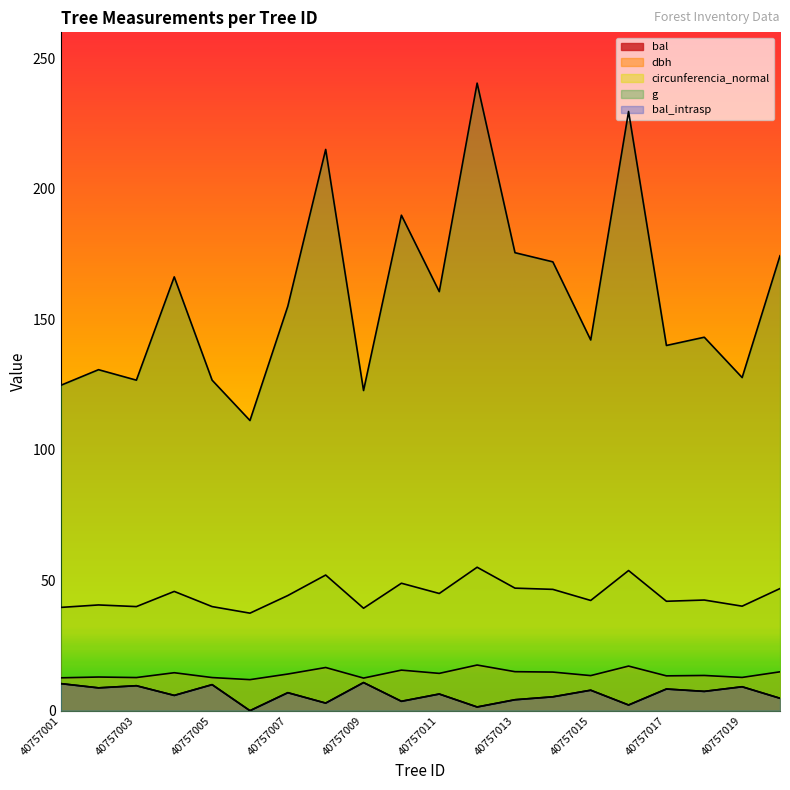

What is the difference between the second highest and minimum values in the dbh series?

5.2